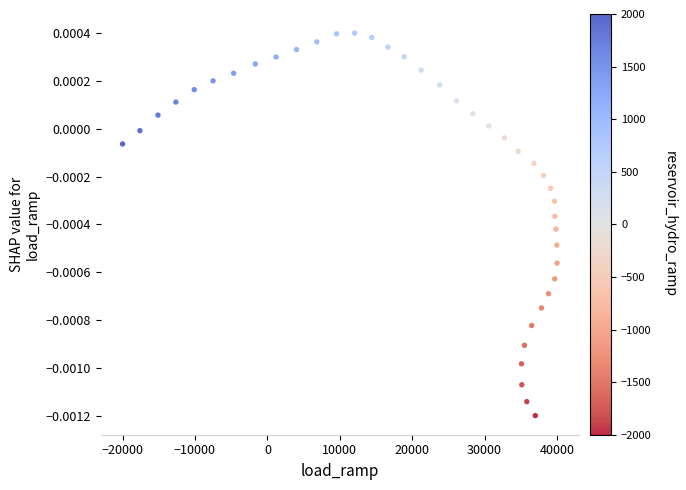

What is the range of X values (max minus min)?

60000.0